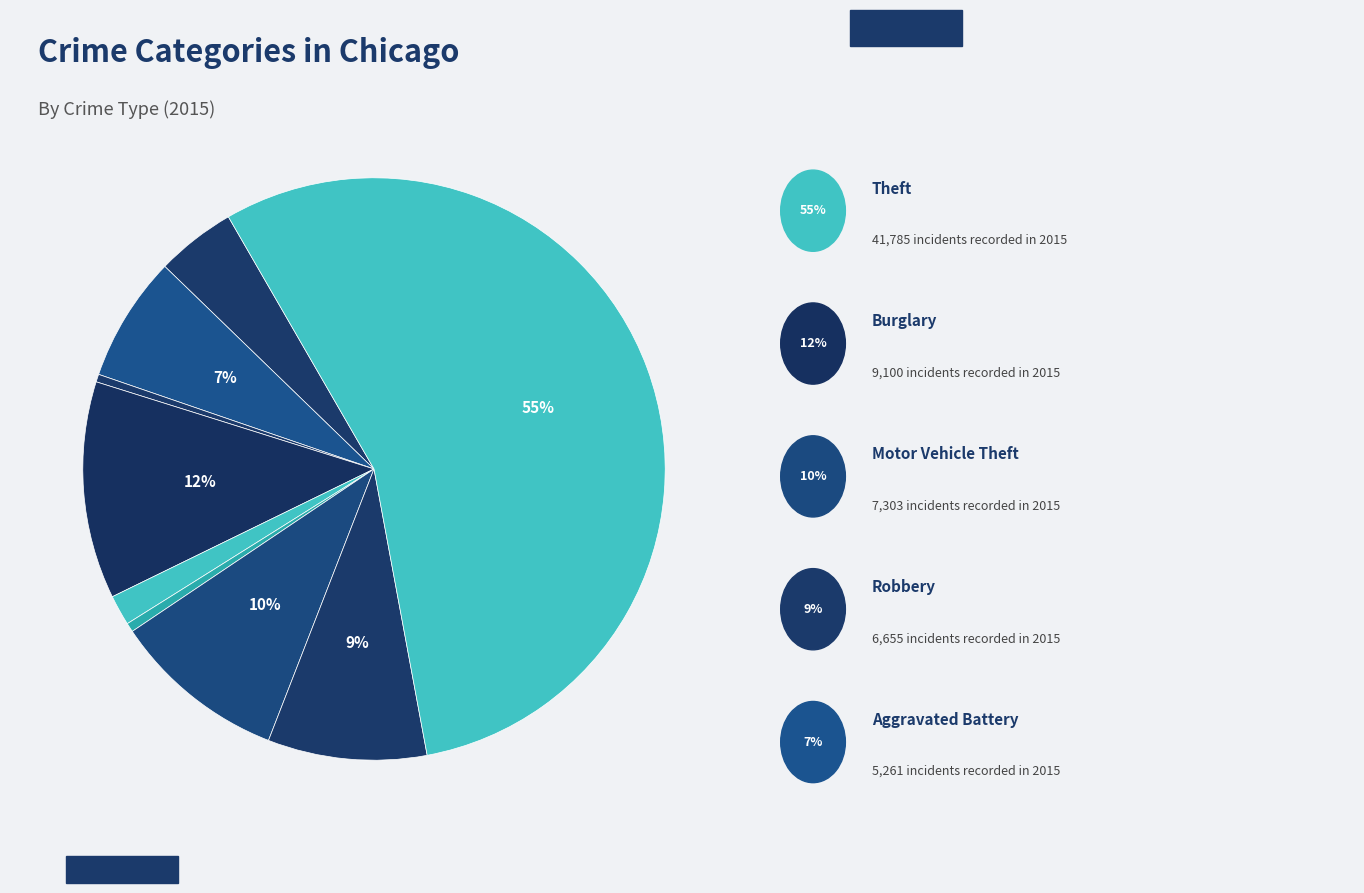

Is there a majority slice in this chart?

Yes